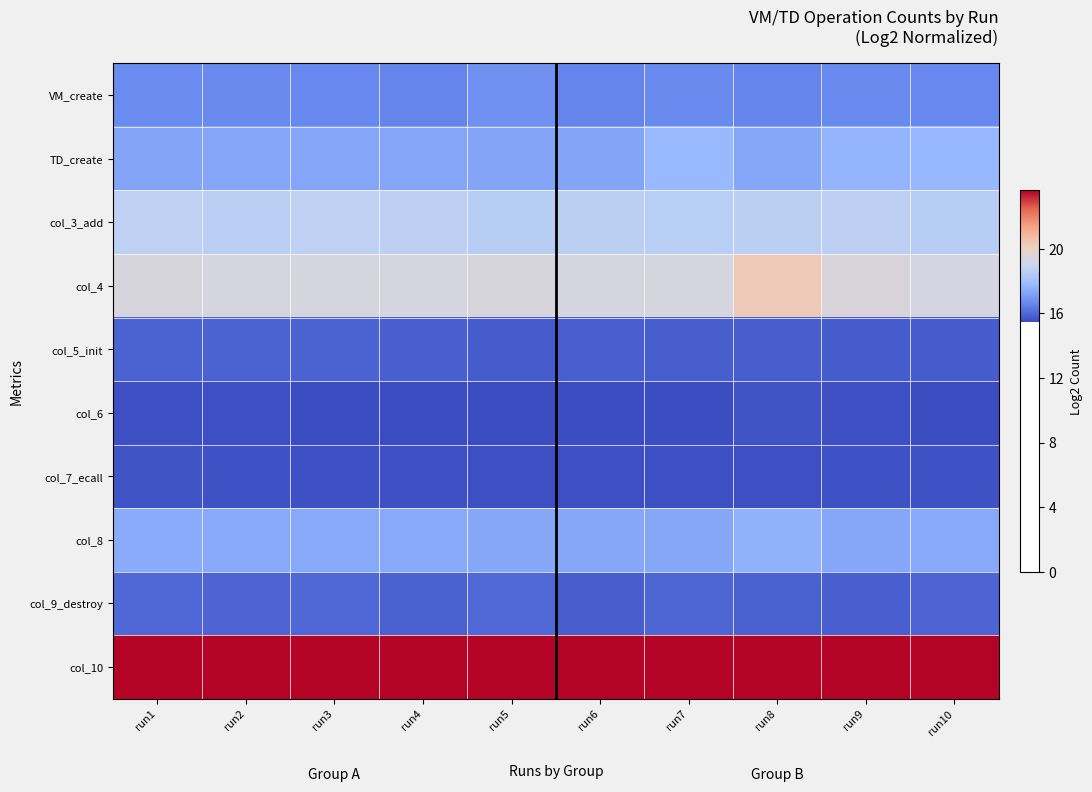

Reading left to right, transcribe all the data shown in this chart.

VM_create: run1=16.7	run2=16.7	run3=16.7	run4=16.6	run5=16.8	run6=16.6	run7=16.7	run8=16.6	run9=16.7	run10=16.6
TD_create: run1=17.3	run2=17.3	run3=17.3	run4=17.3	run5=17.3	run6=17.3	run7=17.8	run8=17.3	run9=17.7	run10=17.7
col_3_add: run1=18.7	run2=18.6	run3=18.7	run4=18.7	run5=18.5	run6=18.6	run7=18.6	run8=18.6	run9=18.7	run10=18.5
col_4: run1=19.4	run2=19.3	run3=19.4	run4=19.3	run5=19.4	run6=19.3	run7=19.3	run8=20.3	run9=19.5	run10=19.3
col_5_init: run1=15.9	run2=15.9	run3=15.9	run4=15.8	run5=15.8	run6=15.8	run7=15.8	run8=15.8	run9=15.8	run10=15.8
col_6: run1=15.5	run2=15.5	run3=15.5	run4=15.5	run5=15.4	run6=15.5	run7=15.5	run8=15.6	run9=15.5	run10=15.4
col_7_ecall: run1=15.6	run2=15.6	run3=15.6	run4=15.6	run5=15.5	run6=15.5	run7=15.5	run8=15.5	run9=15.6	run10=15.6
col_8: run1=17.4	run2=17.4	run3=17.4	run4=17.4	run5=17.4	run6=17.3	run7=17.4	run8=17.6	run9=17.3	run10=17.4
col_9_destroy: run1=16.0	run2=15.9	run3=16.0	run4=15.9	run5=16.0	run6=15.8	run7=16.0	run8=15.9	run9=15.8	run10=15.9
col_10: run1=23.6	run2=23.6	run3=23.6	run4=23.6	run5=23.6	run6=23.6	run7=23.6	run8=23.6	run9=23.6	run10=23.6